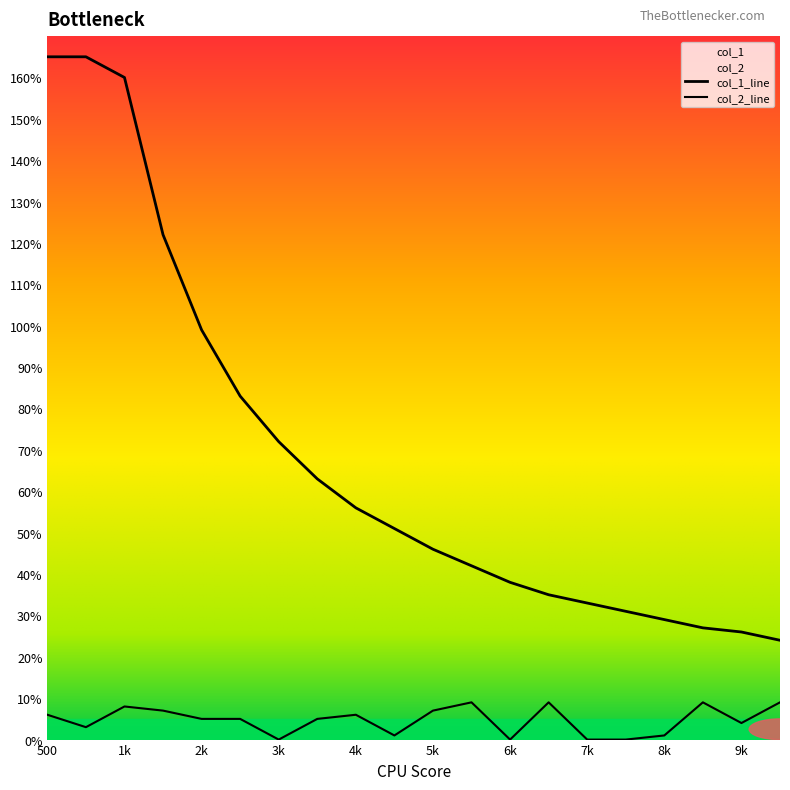

Does the chart display data point markers on the line(s)?

No